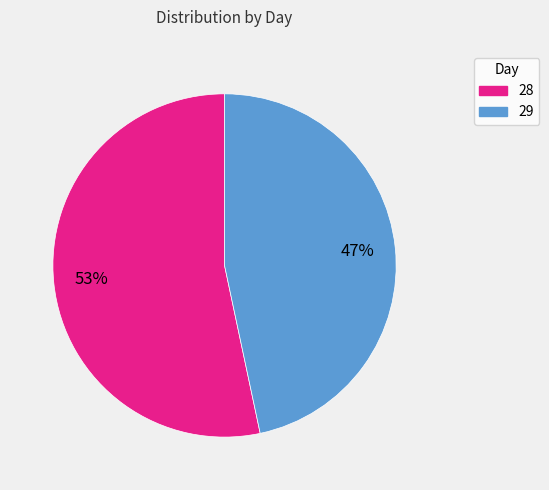

Combined, do 28 and 29 account for over 50%?

Yes